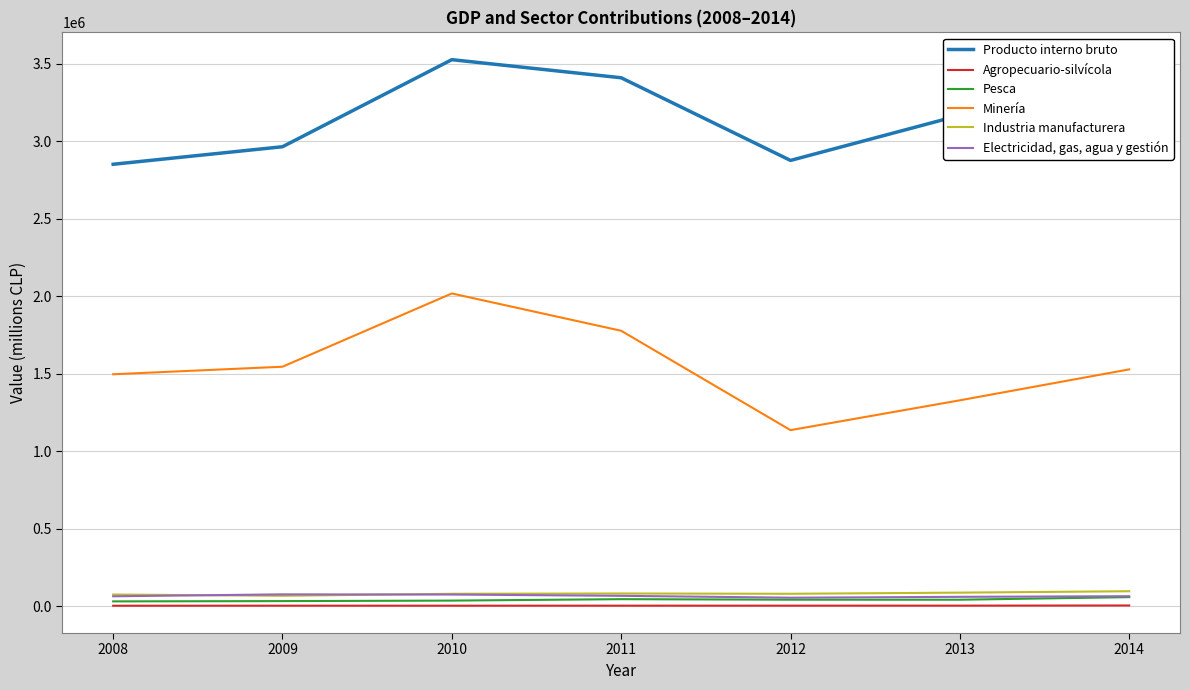

Rank the series at 2008 from highest to lowest value.

Producto interno bruto, Minería, Industria manufacturera, Electricidad, gas, agua y gestión, Pesca, Agropecuario-silvícola